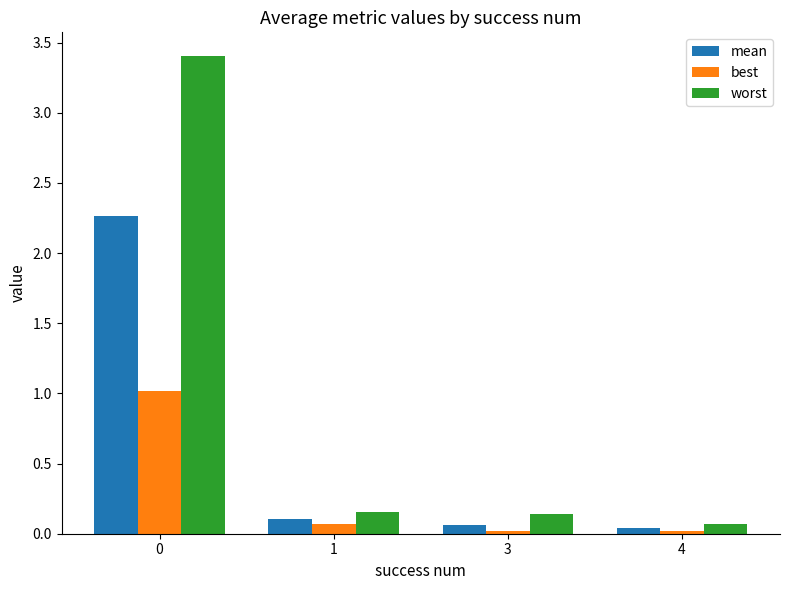

What is the average value of the best series?

0.3